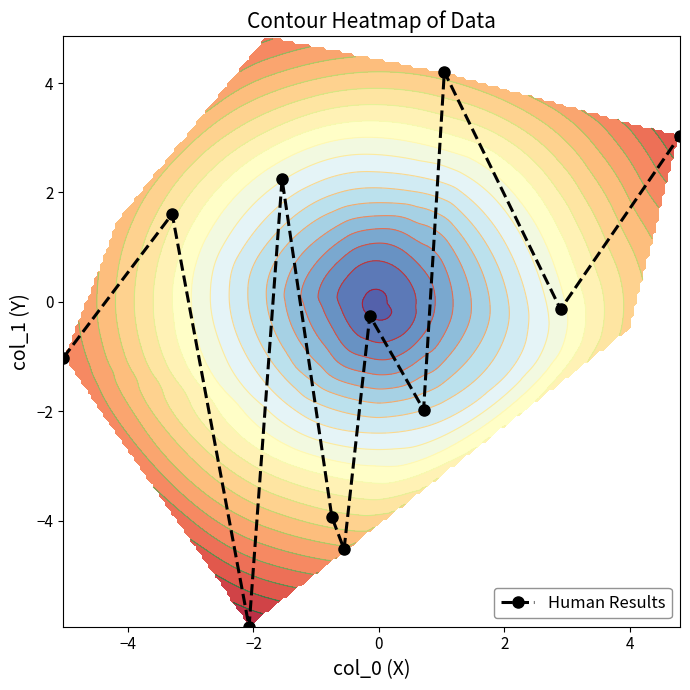

What is the smallest value displayed?

-5.9